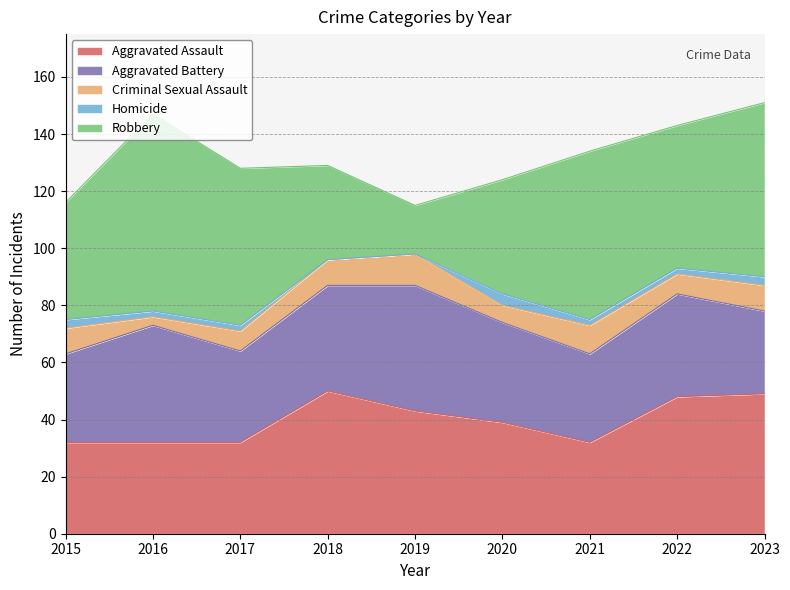

What is the highest value of the Aggravated Battery series?

44